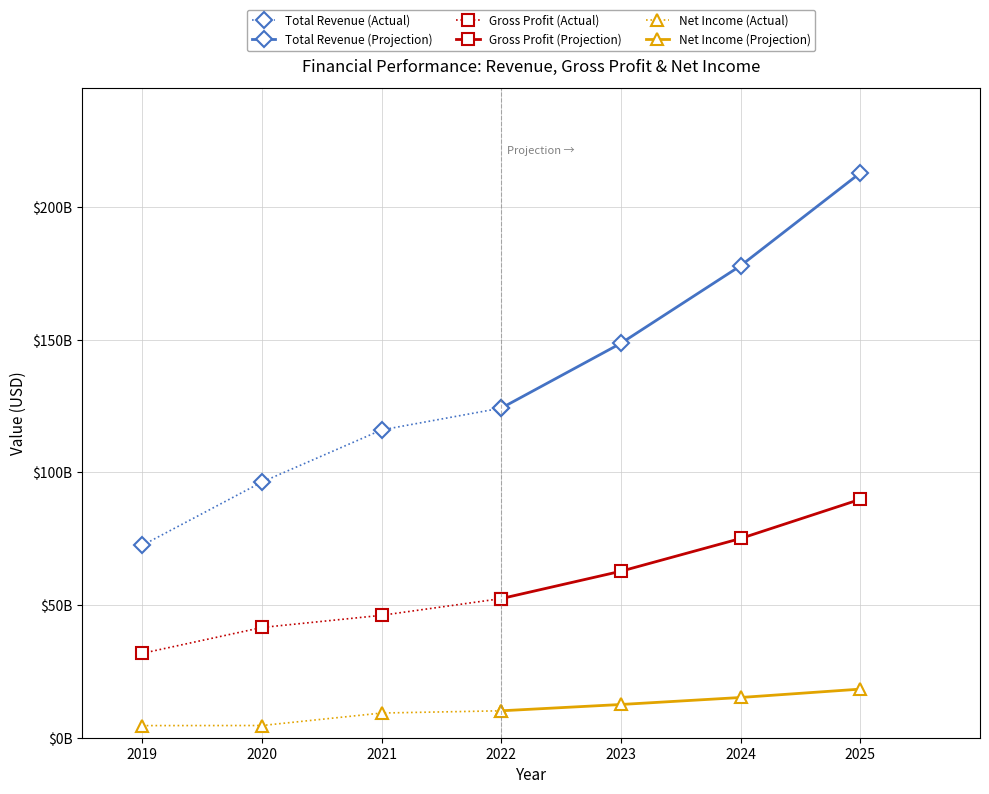

How many data points in Total Revenue (Projection) are less than 177?

2